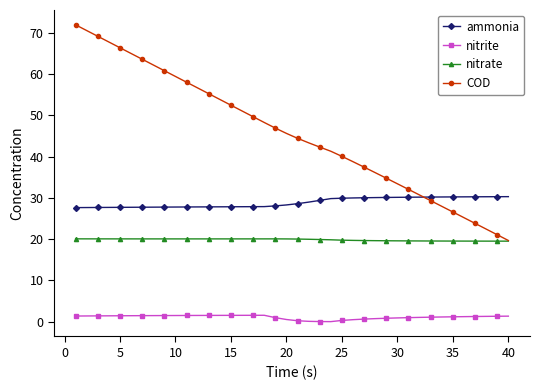

What is the maximum value for nitrate?

20.1